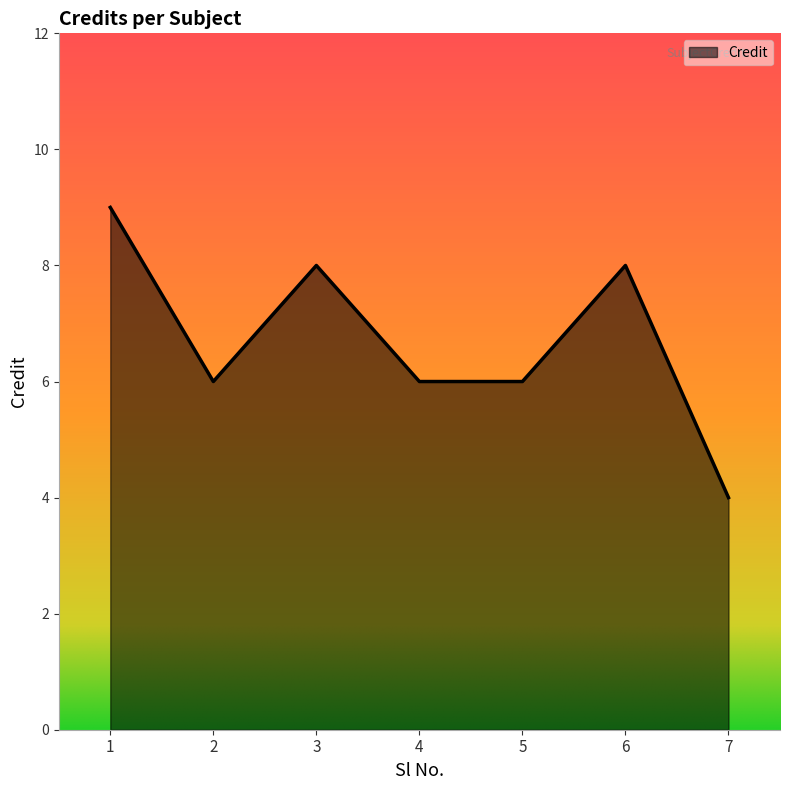

True or false: the data shows 1 at 7.

False